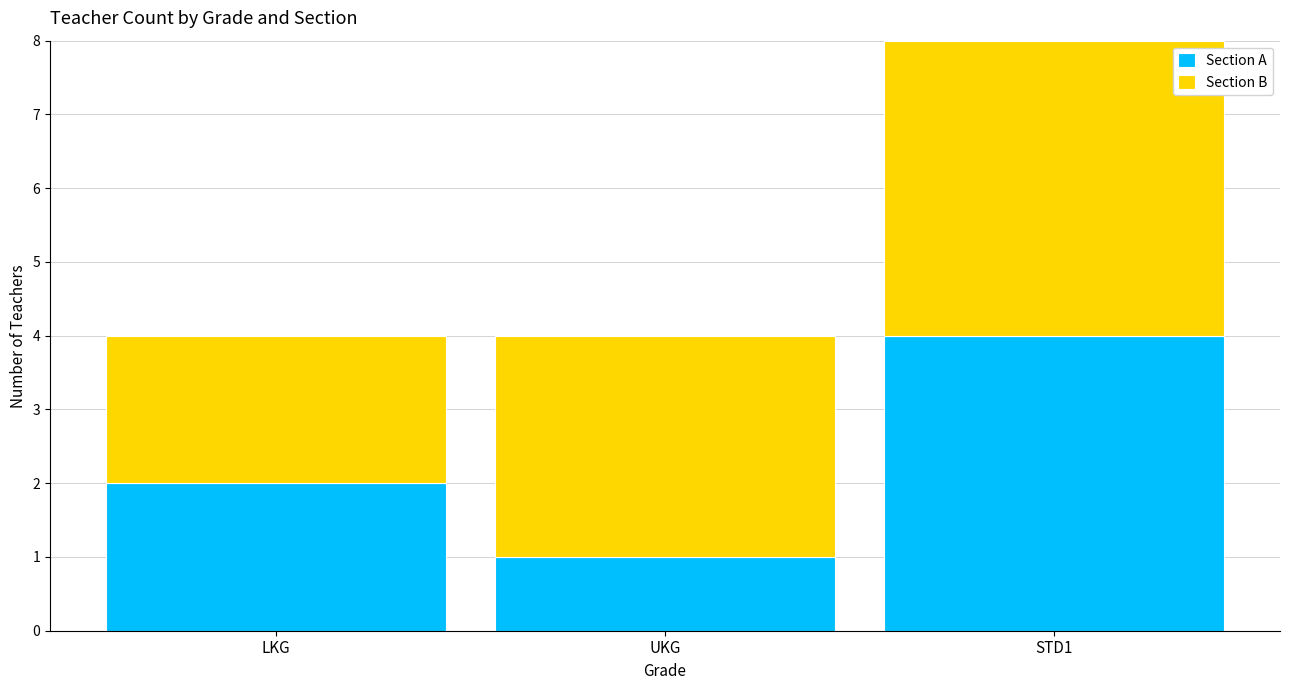

The value of Section A at UKG is 1. True or false?

True